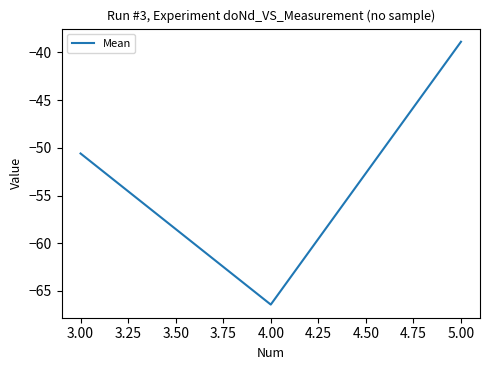

What position from the left is 3.00?

1